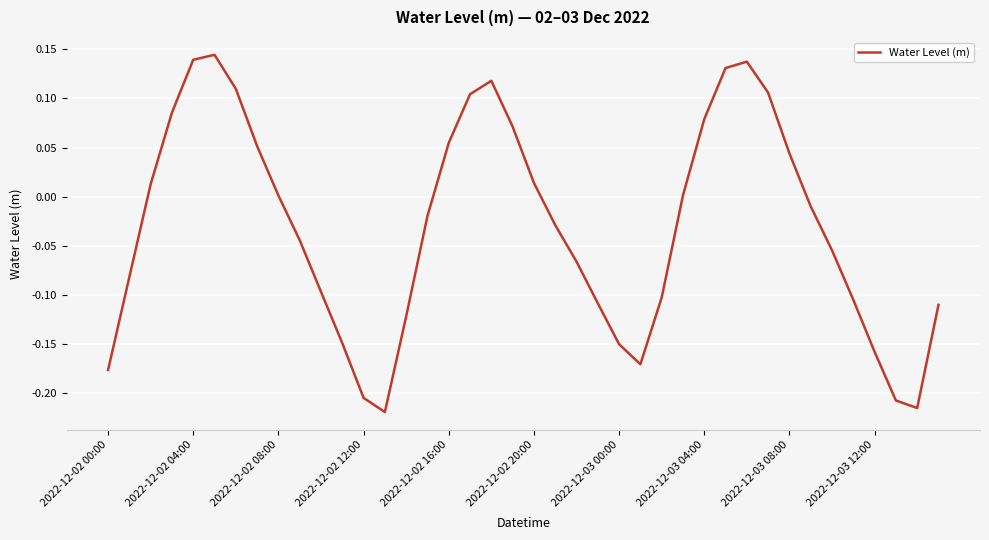

How many interior local valleys (lower than both neighbors) does the data have?

3